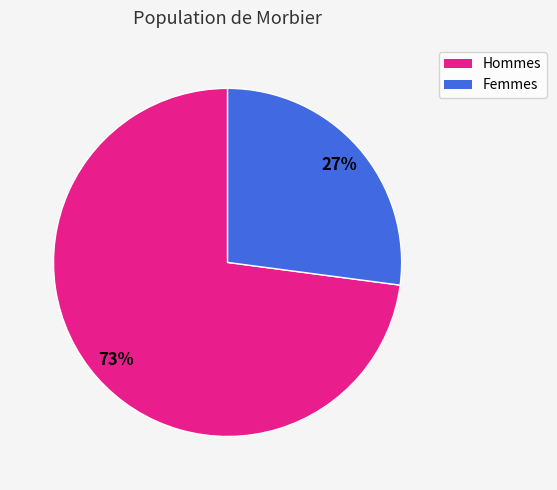

To the nearest percent, what is the average slice percentage?

50%